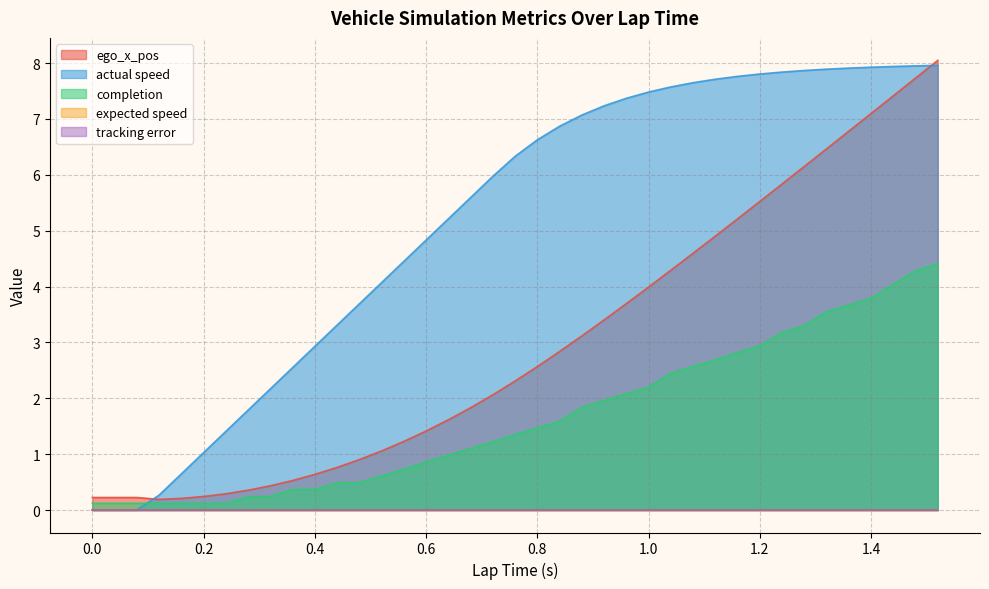

Between 1.0 and 1.2, which is larger?

1.2